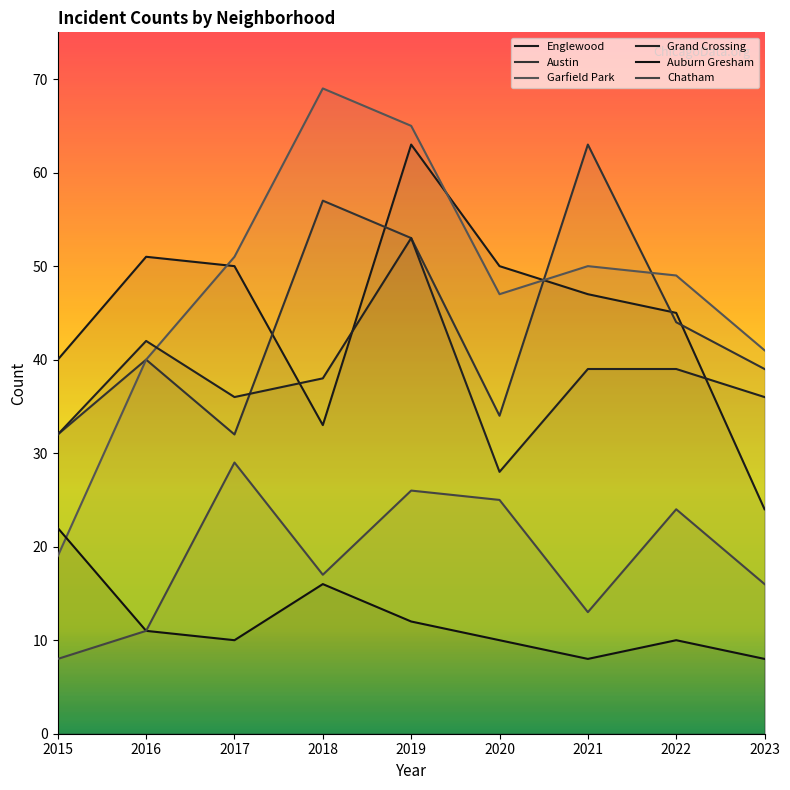

What is the sum of the Chatham values at 2017 and 2016?

40